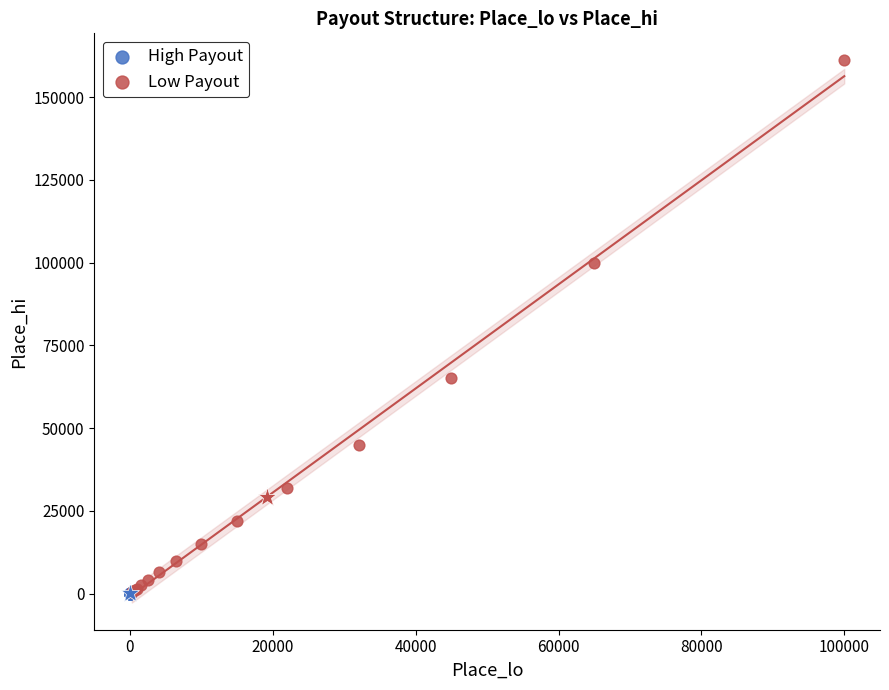

Which series reaches the maximum Y coordinate?

Low Payout